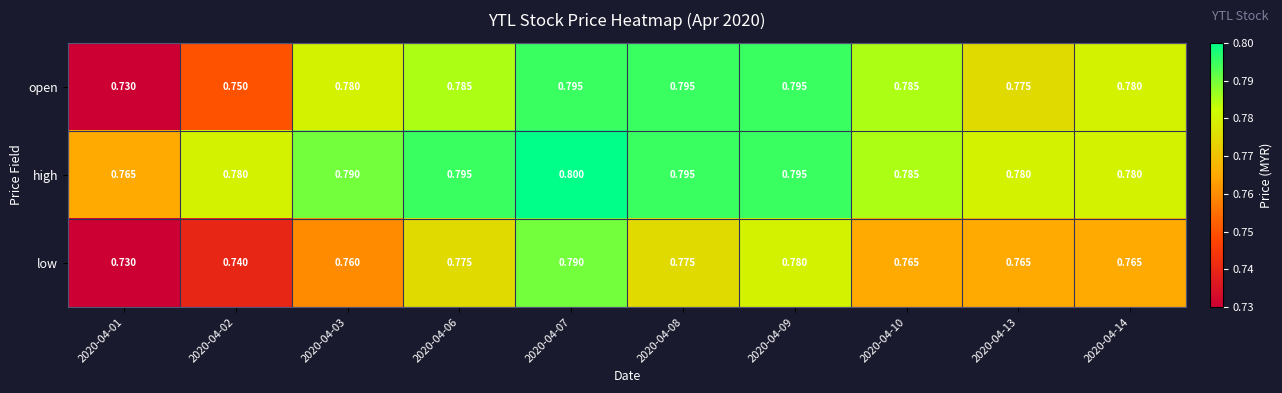

List the series in order of their overall mean, lowest first.

low, open, high